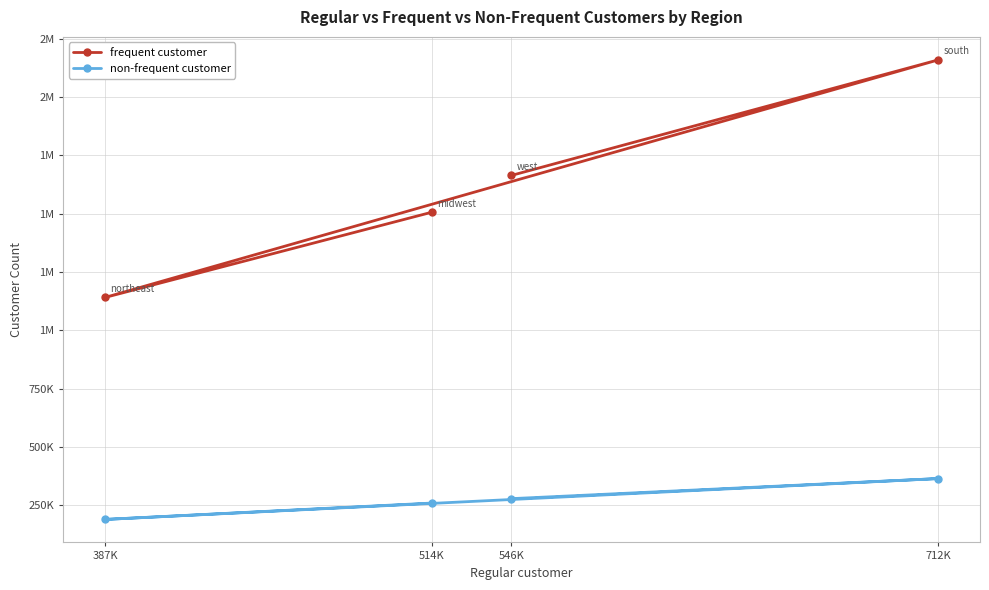

What is the total value across all series at 387K?

1329532